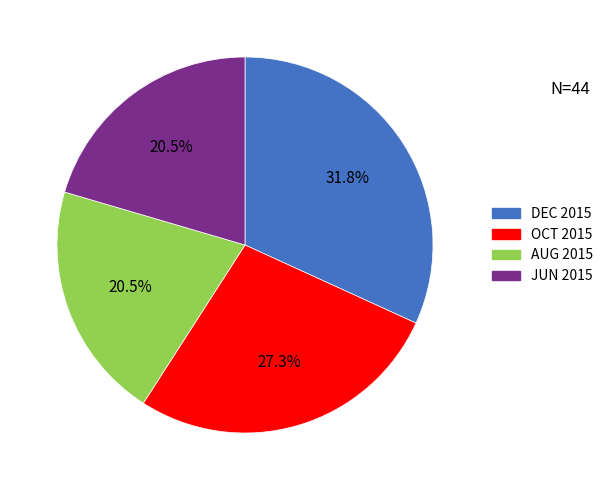

What percentage is NOT represented by JUN 2015?

79.5%